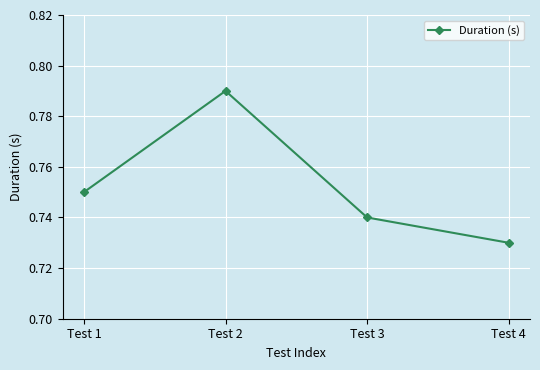

Rank the categories by value from lowest to highest.

Test 4, Test 3, Test 1, Test 2